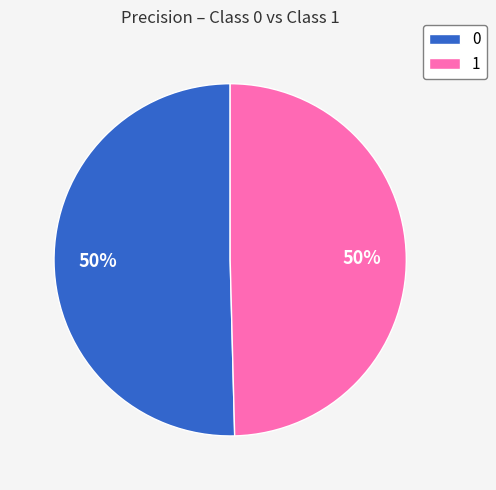

To the nearest percent, what percentage of the pie is 0?

50%